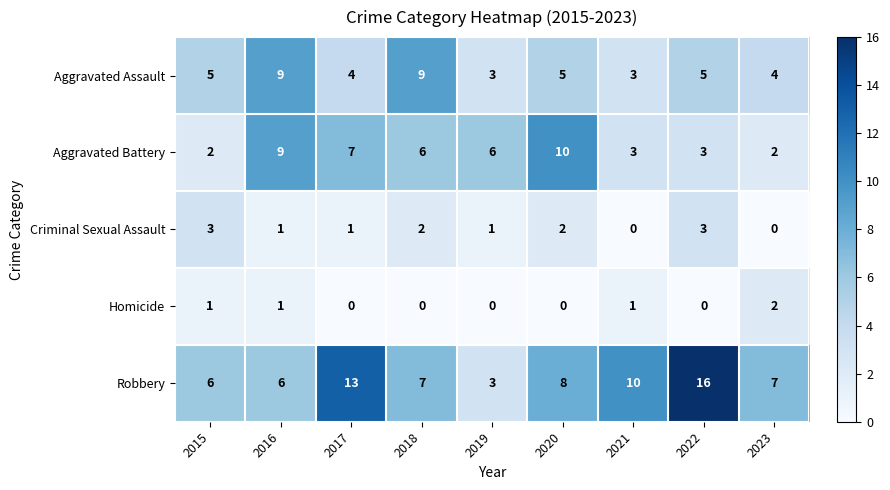

Where is Robbery nearest to the value 9?

2020